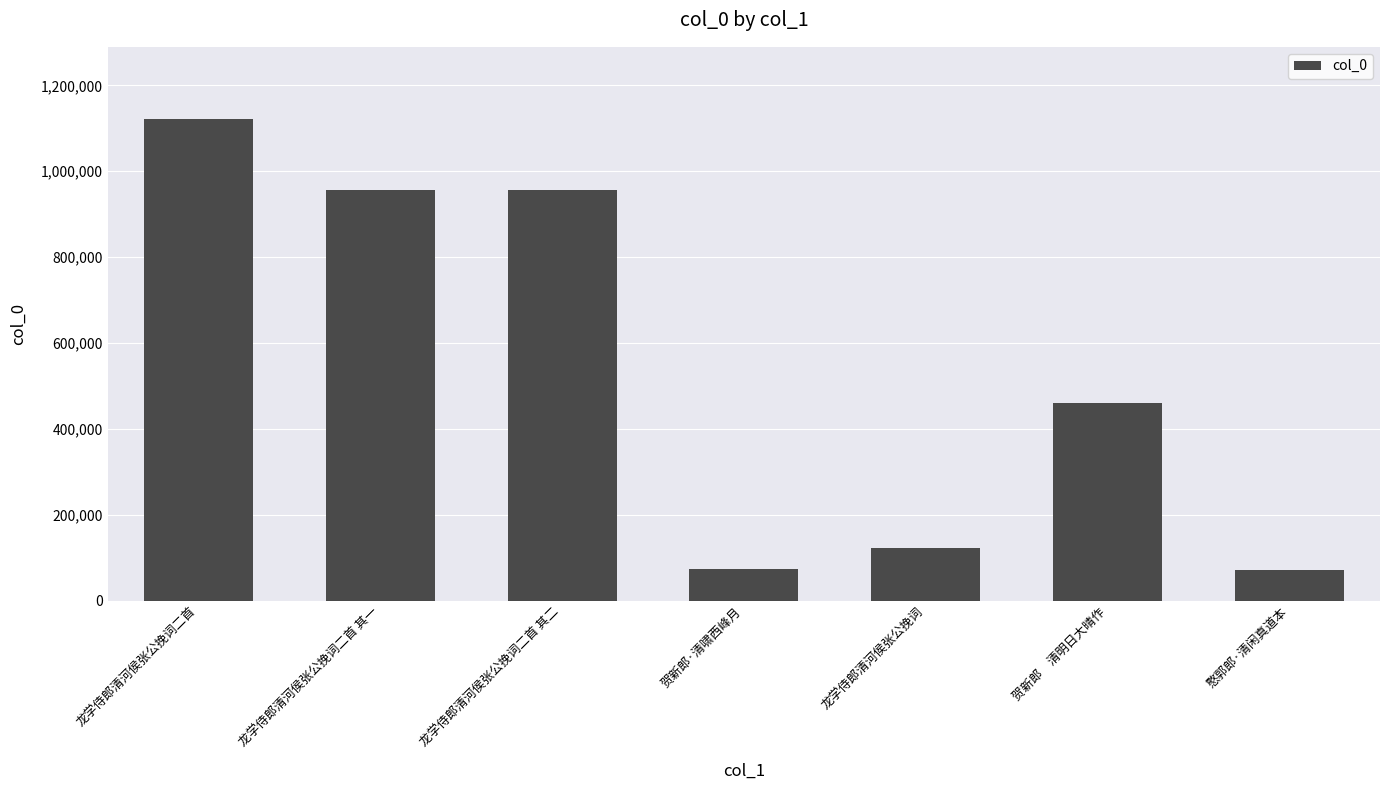

What is the greatest value displayed?

1121610